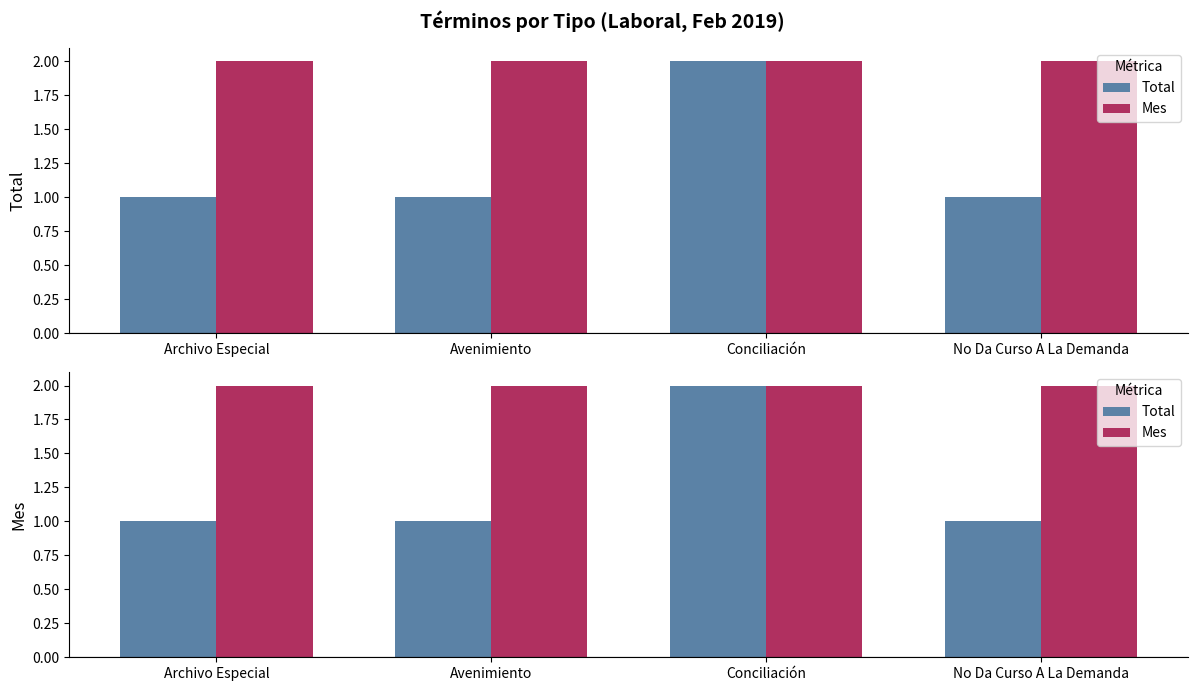

Does the chart contain any negative values?

No